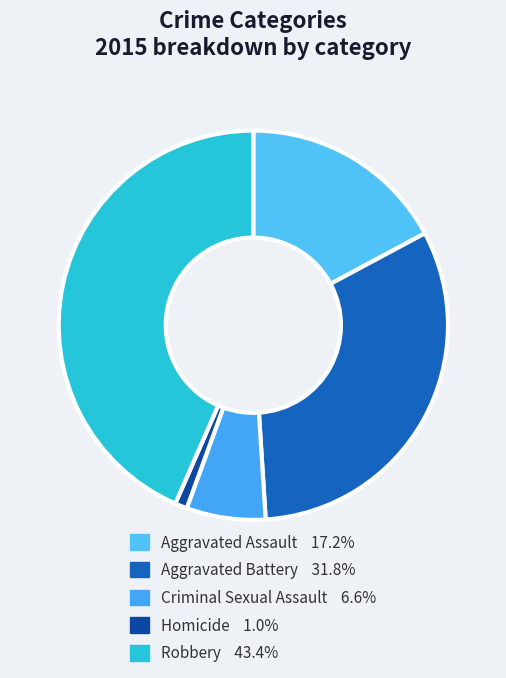

True or false: Homicide accounts for 11% of the total.

False